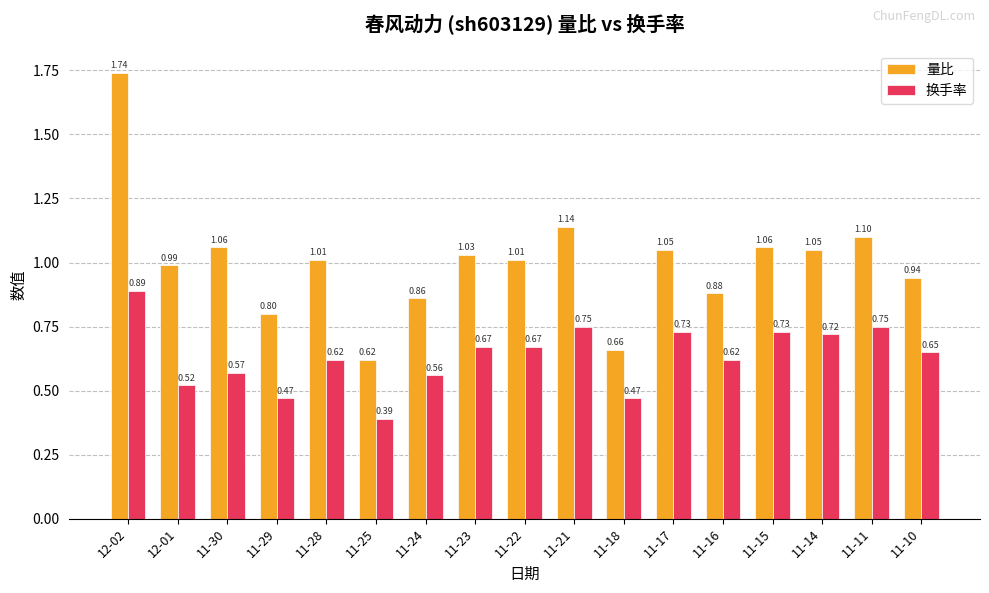

Between 11-28 and 11-24, which series saw the biggest shift?

量比